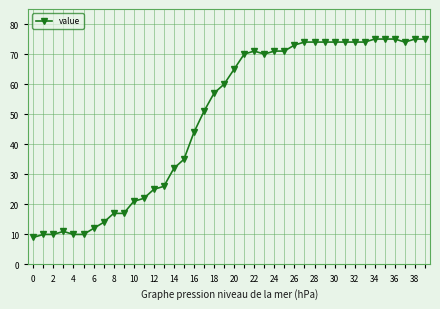

What is the average value?

49